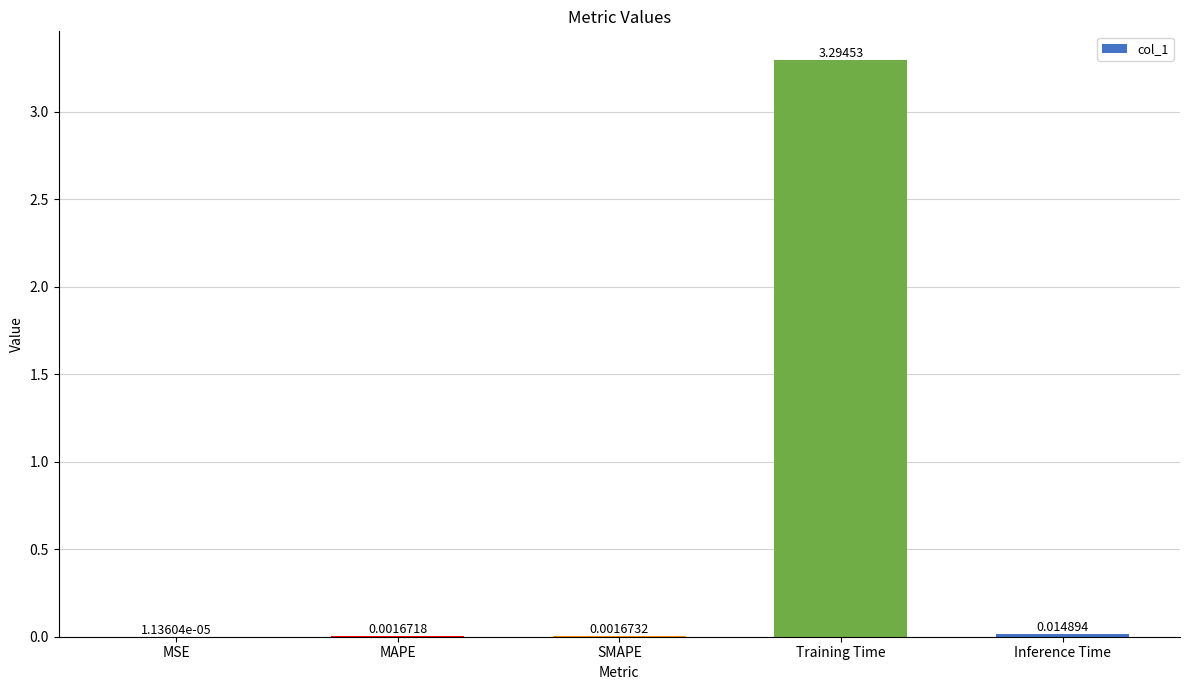

What is the change in value from Training Time to Inference Time?

-3.3